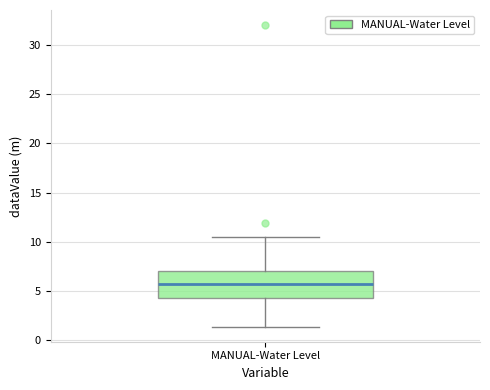

Read this box plot against the y-axis: the position of the median line, the range covered by the box, and the ends of both whiskers. The values are not printed on the chart, so give them approximately, as read against the axis.

median 5.5, box 4.5 to 7.0, whiskers 1.5 to 10.5